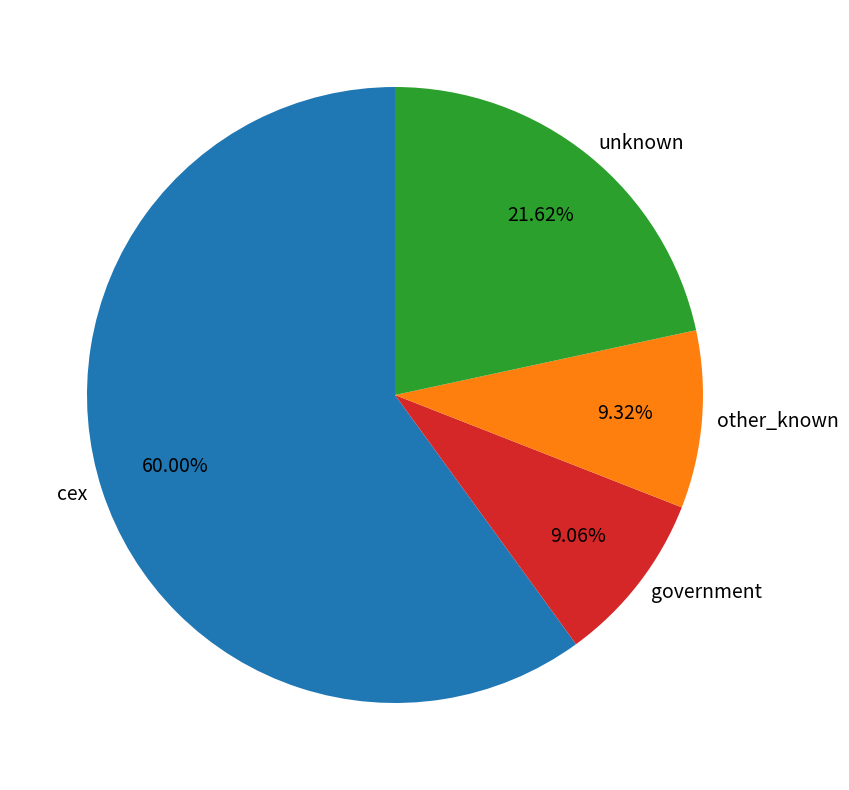

Does cex account for over 50% of the chart?

Yes